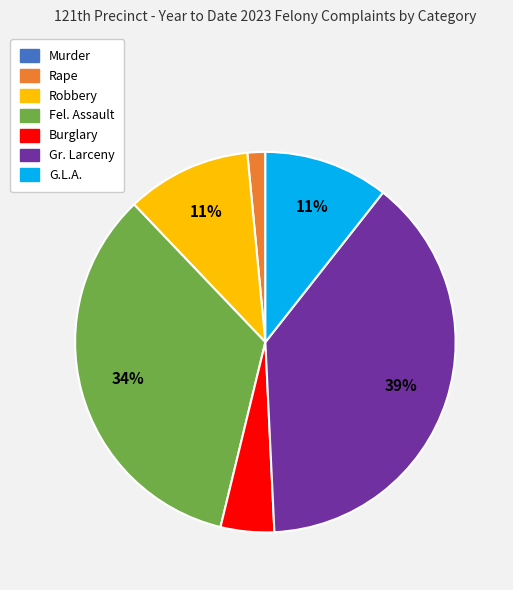

Combined, do Robbery and G.L.A. account for over 50%?

No